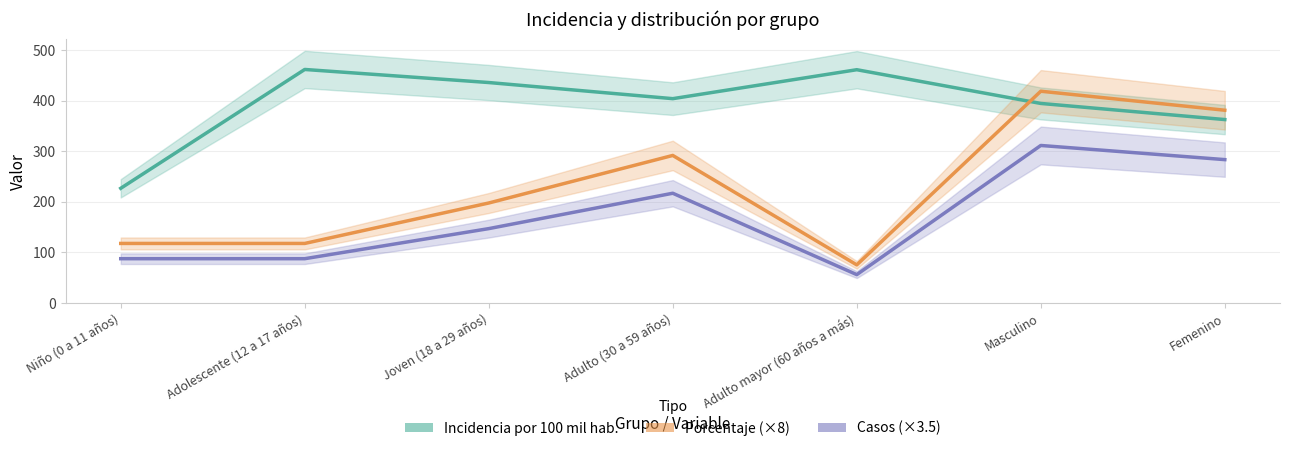

Rank the categories by Incidencia por 100 mil hab. value from lowest to highest.

Niño (0 a 11 años), Femenino, Masculino, Adulto (30 a 59 años), Joven (18 a 29 años), Adulto mayor (60 años a más), Adolescente (12 a 17 años)